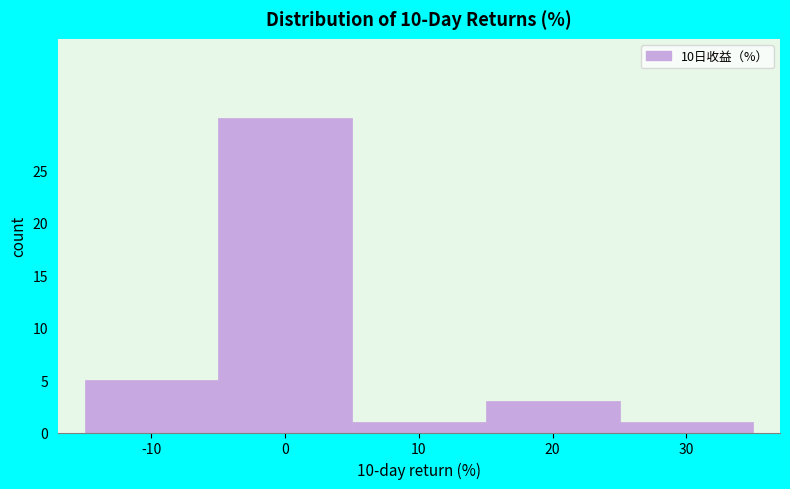

Reading right to left, list all the values displayed in this chart.

1	3	1	30	5